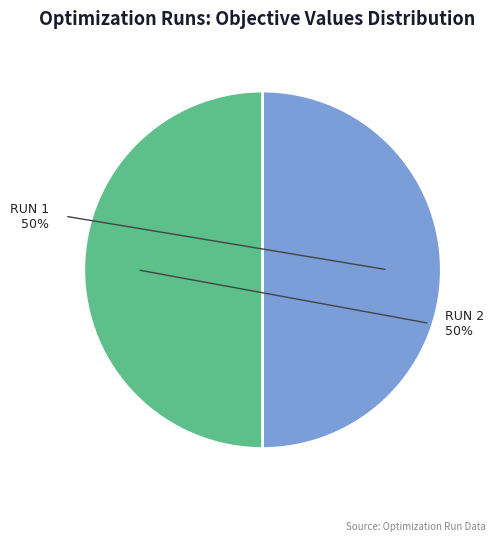

To the nearest percent, what is the average slice percentage?

50%